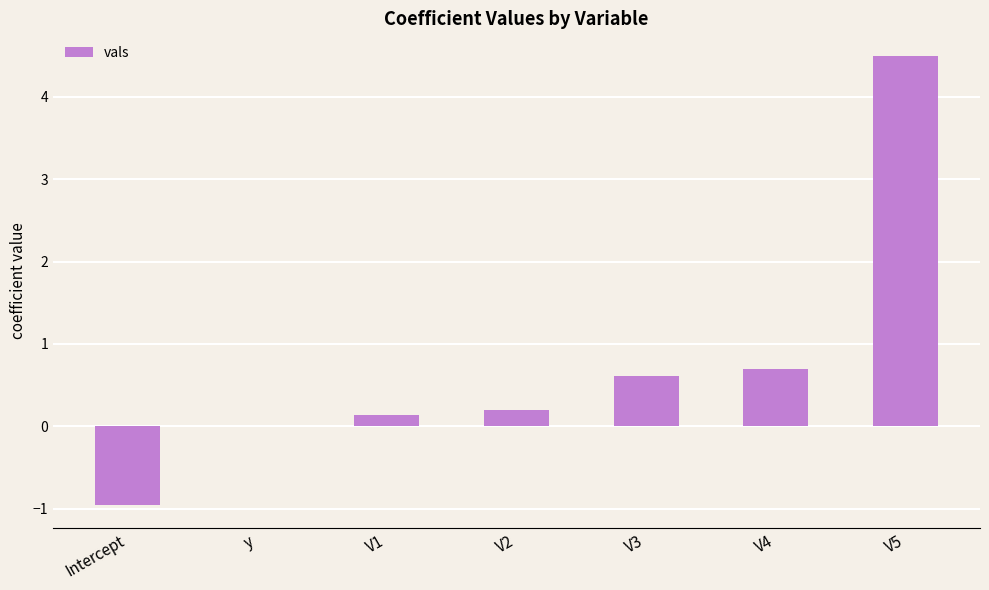

What is the change in value from Intercept to V5?

+5.5